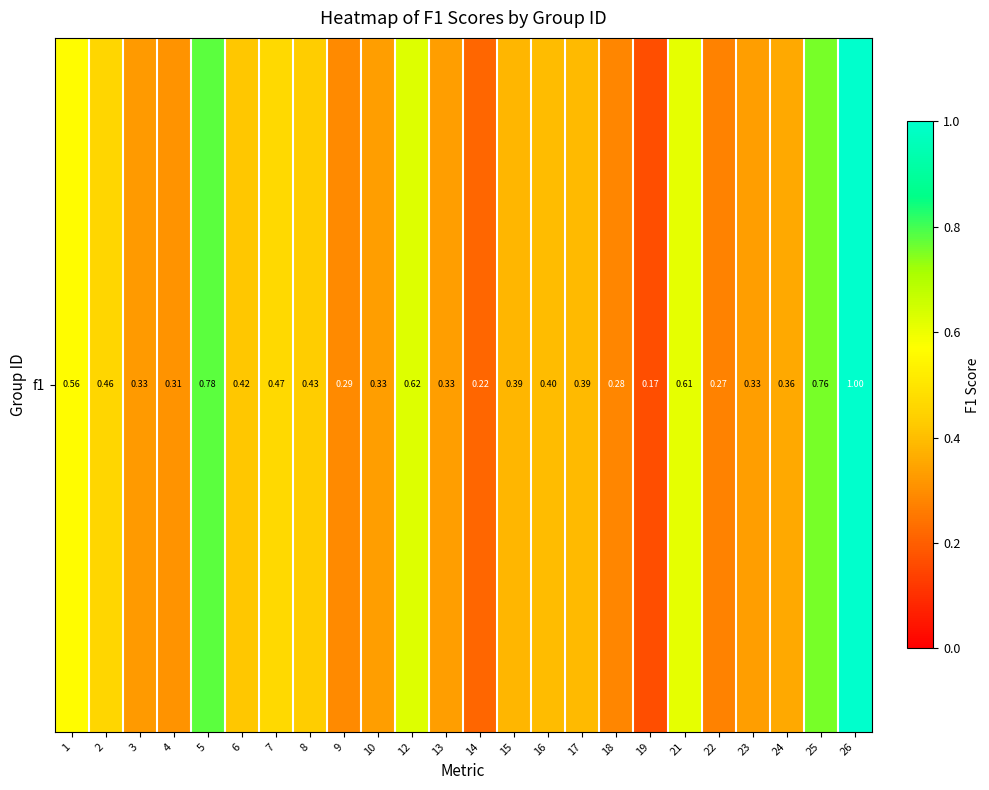

What is the difference between the maximum and minimum values?

0.8